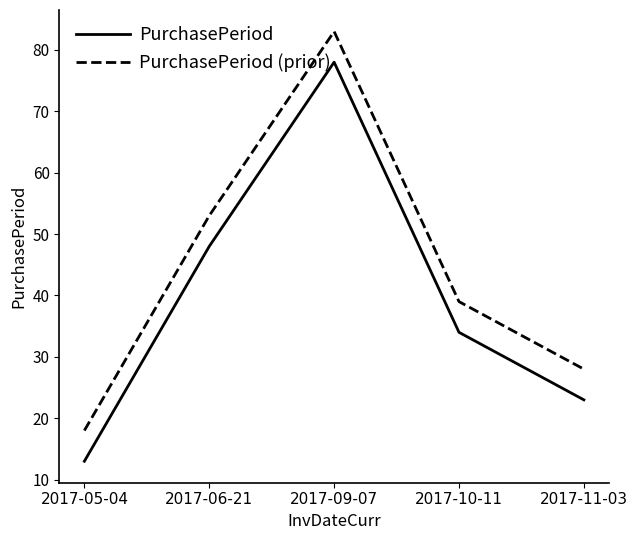

At 2017-09-07, list the series in order from largest to smallest.

PurchasePeriod (prior), PurchasePeriod